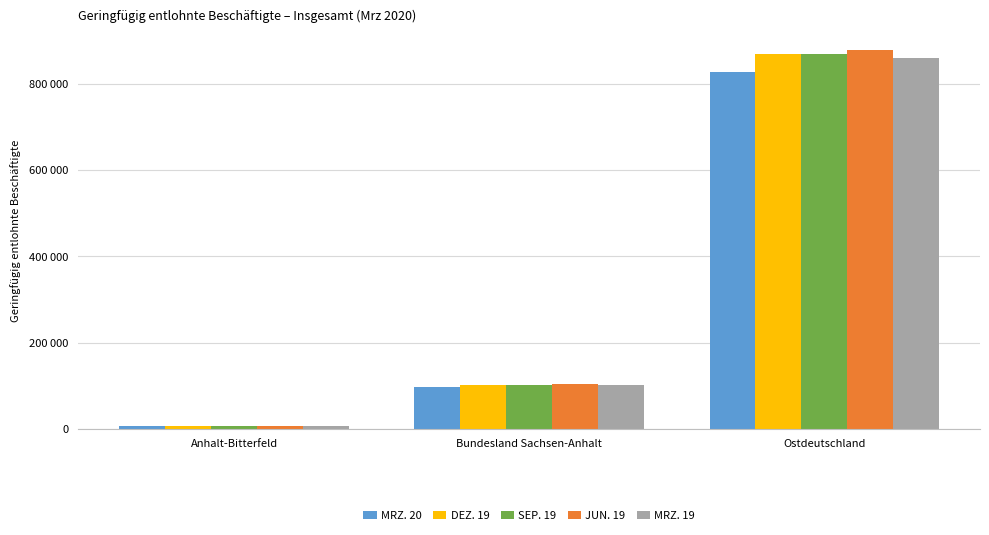

Does the chart contain stacked bars?

No